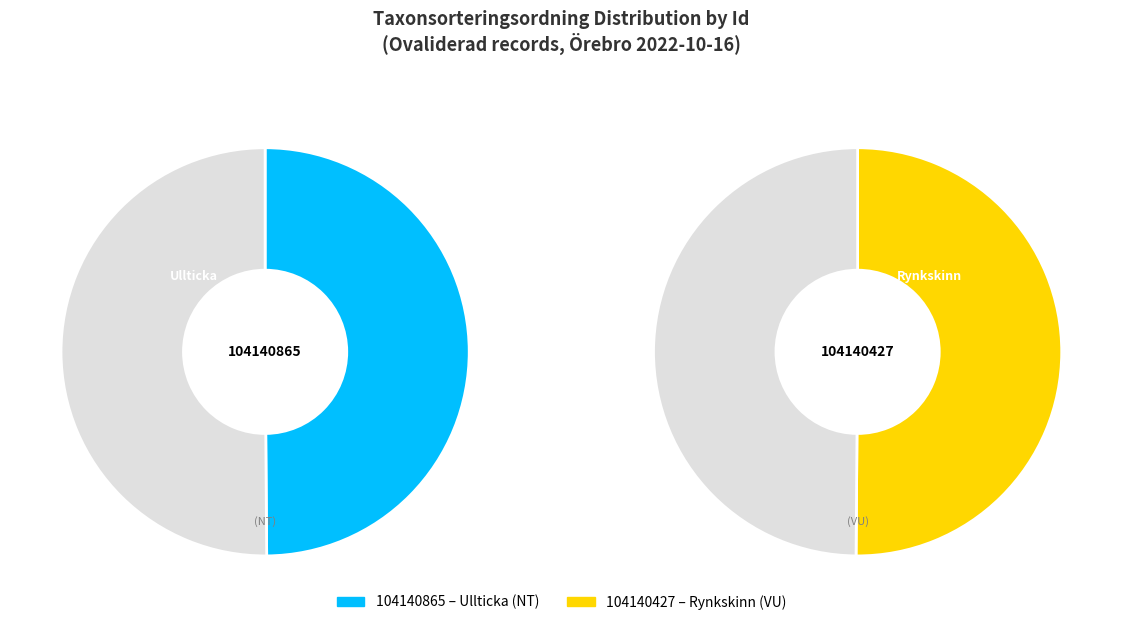

To the nearest percent, what is the combined percentage of 104140427 and 104140865?

100%